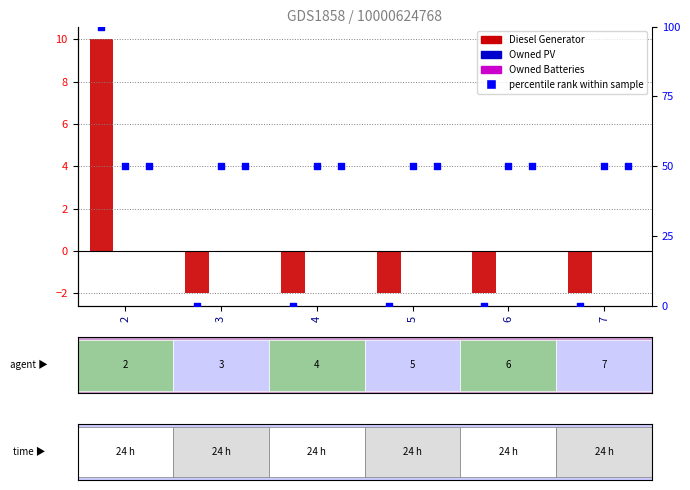

Which series has the largest total across all categories?

Owned PV pct